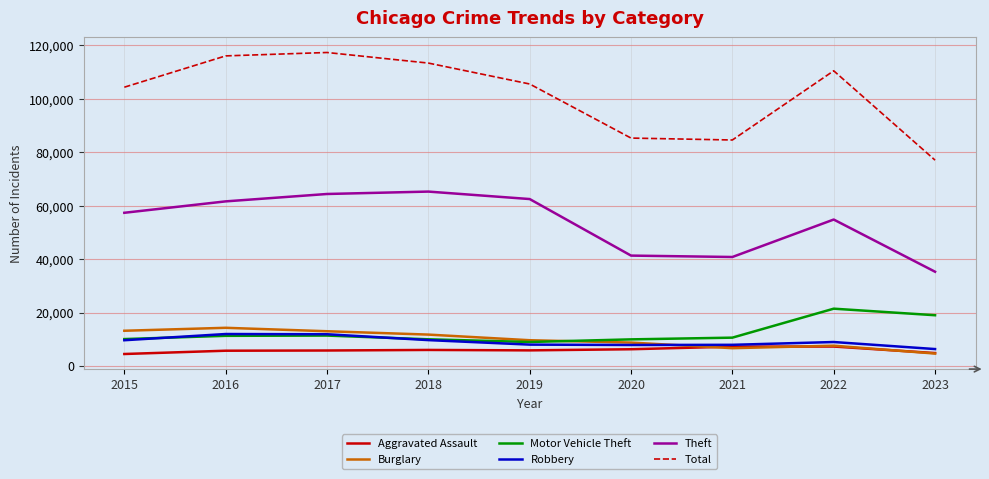

Which label corresponds to the largest value in the chart?

2017